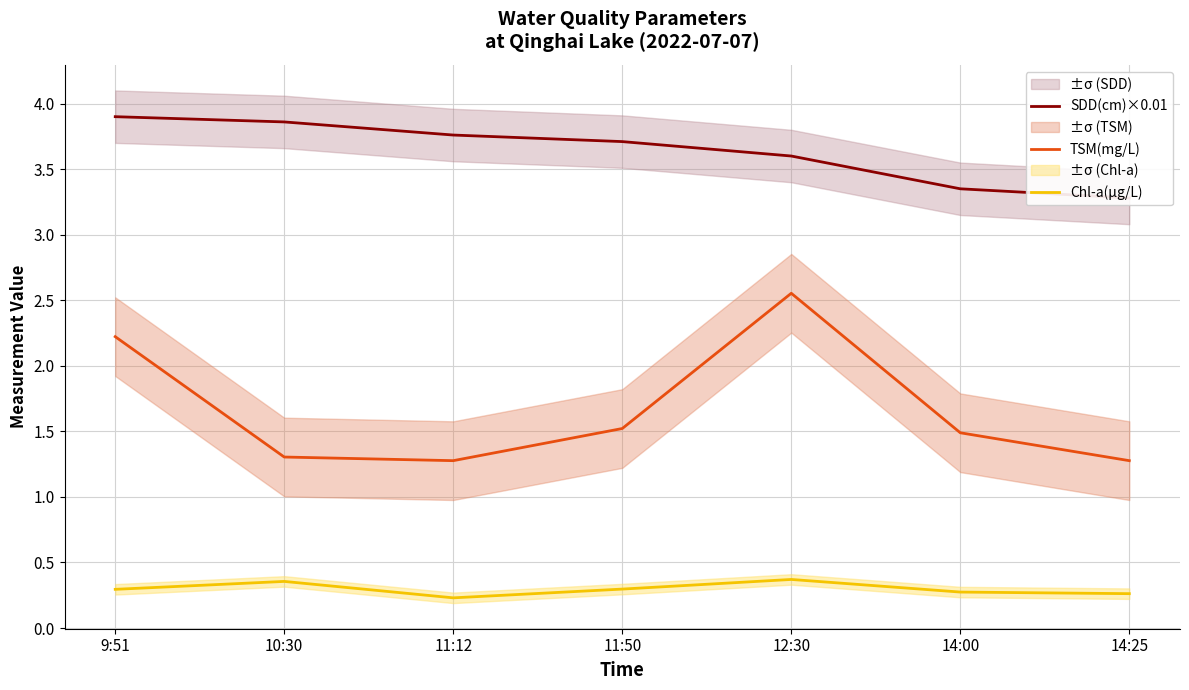

Which label corresponds to the smallest value in the chart?

11:12